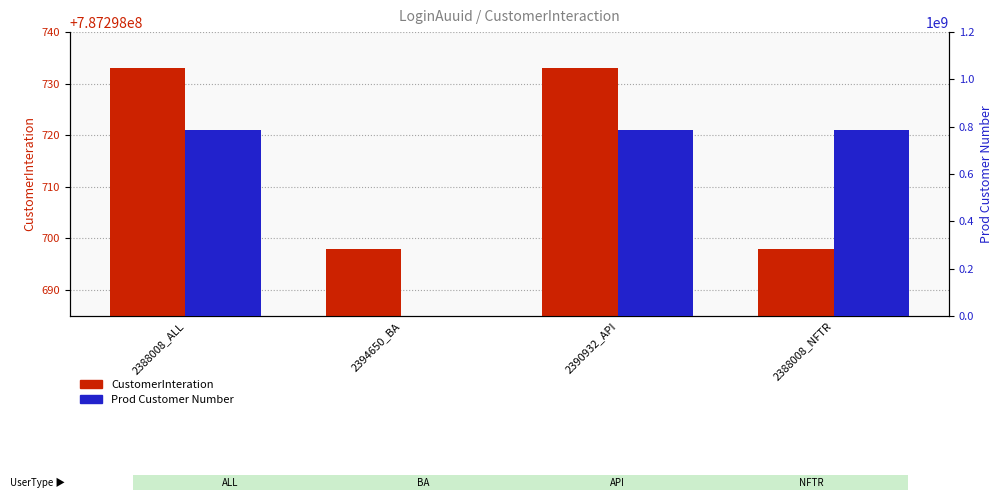

Reading left to right, what are all the values shown in this chart?

CustomerInteration: 2388008_ALL=787298733	2394650_BA=787298698	2390932_API=787298733	2388008_NFTR=787298698
Prod Customer Number: 2388008_ALL=787298733	2394650_BA=0	2390932_API=787298733	2388008_NFTR=787298733